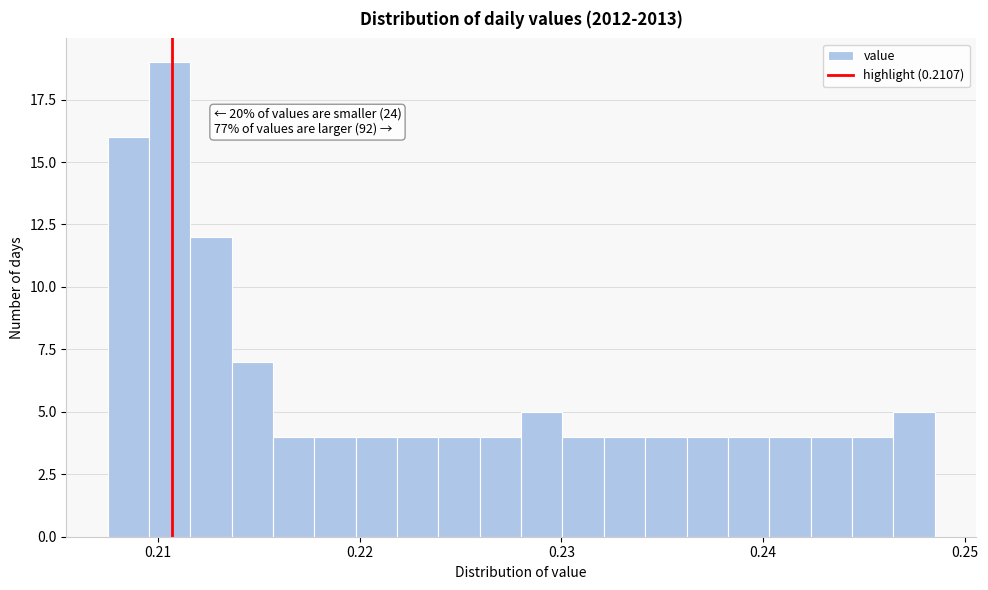

Read against the x-axis, roughly where is the centre of the tallest bar?

0.211